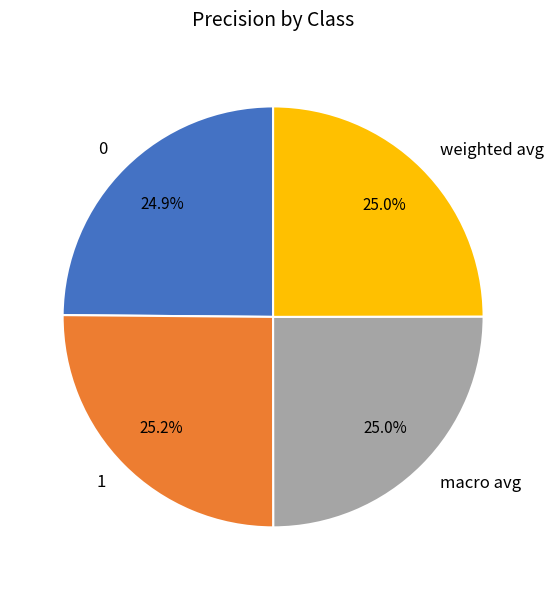

How many segments does this pie chart have?

4